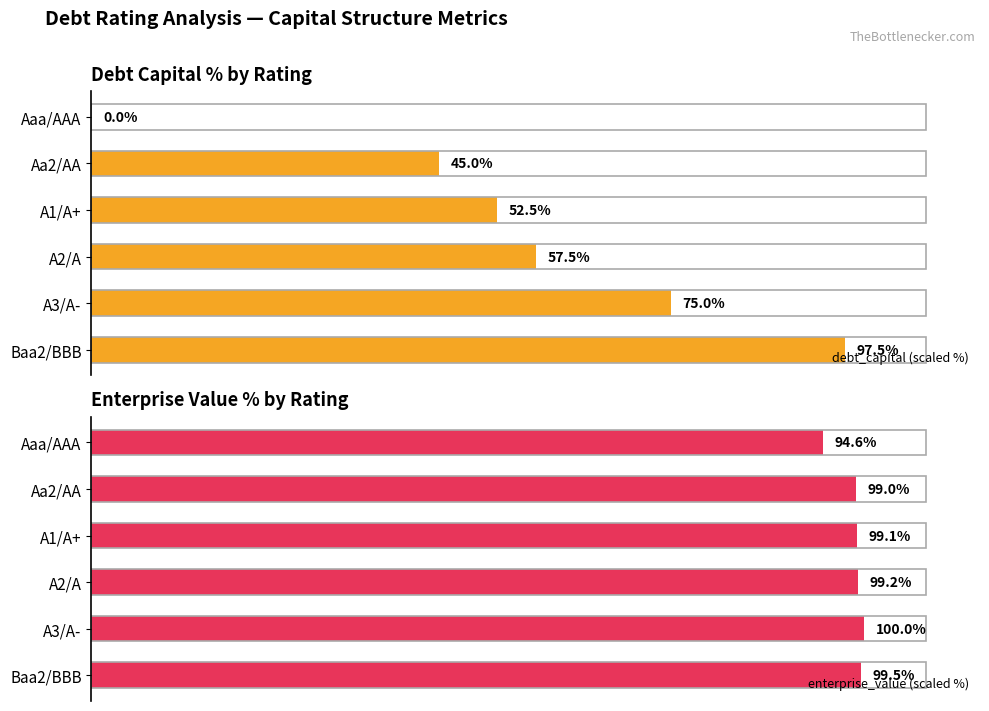

At which label is debt_capital (scaled %) closest to 48?

Aa2/AA